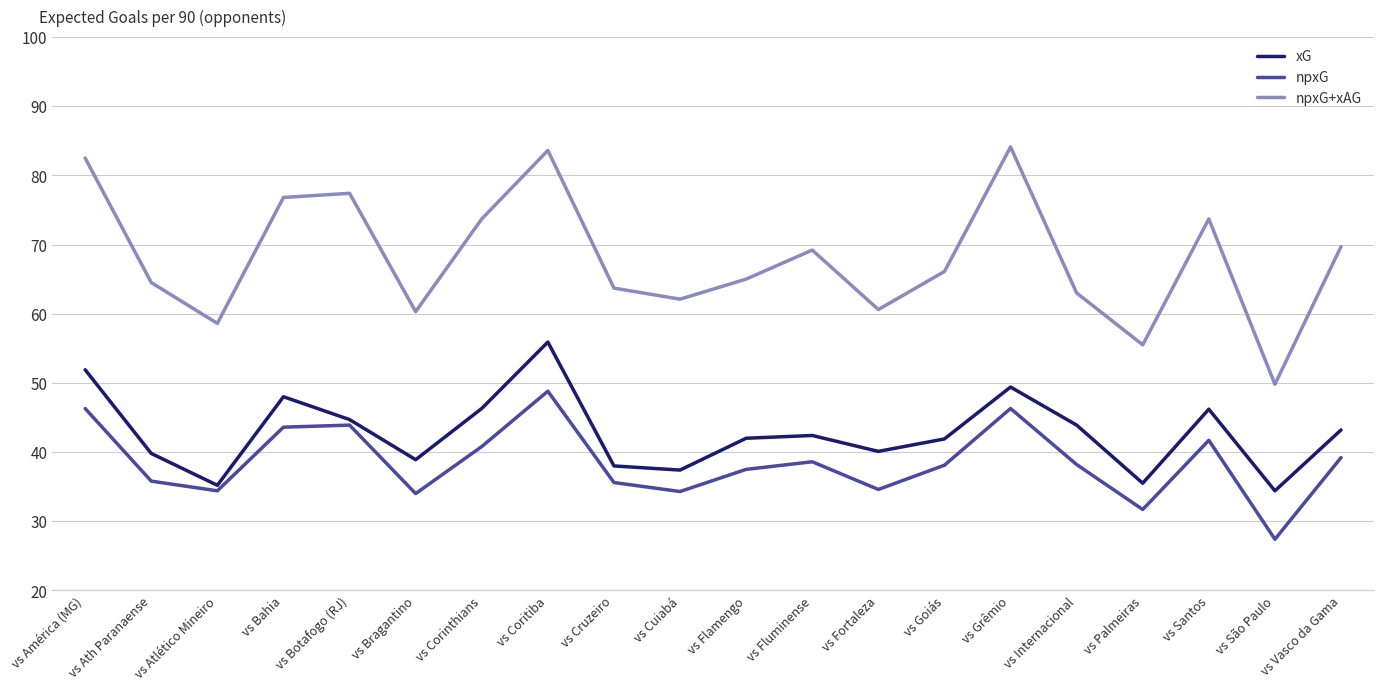

True or false: xG has a value of 43.9 at vs Internacional.

True